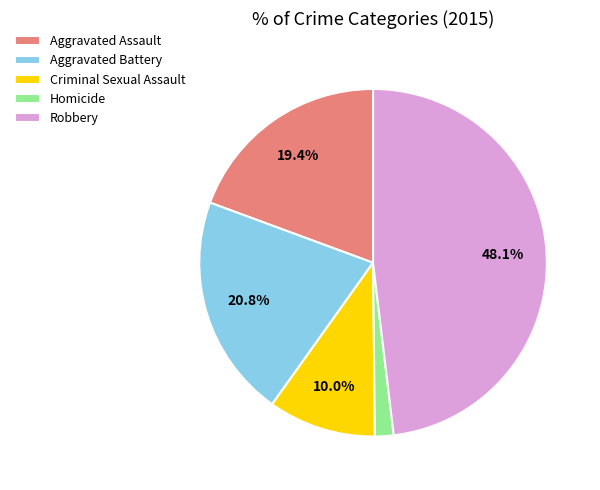

Which category has the biggest portion of the pie?

Robbery